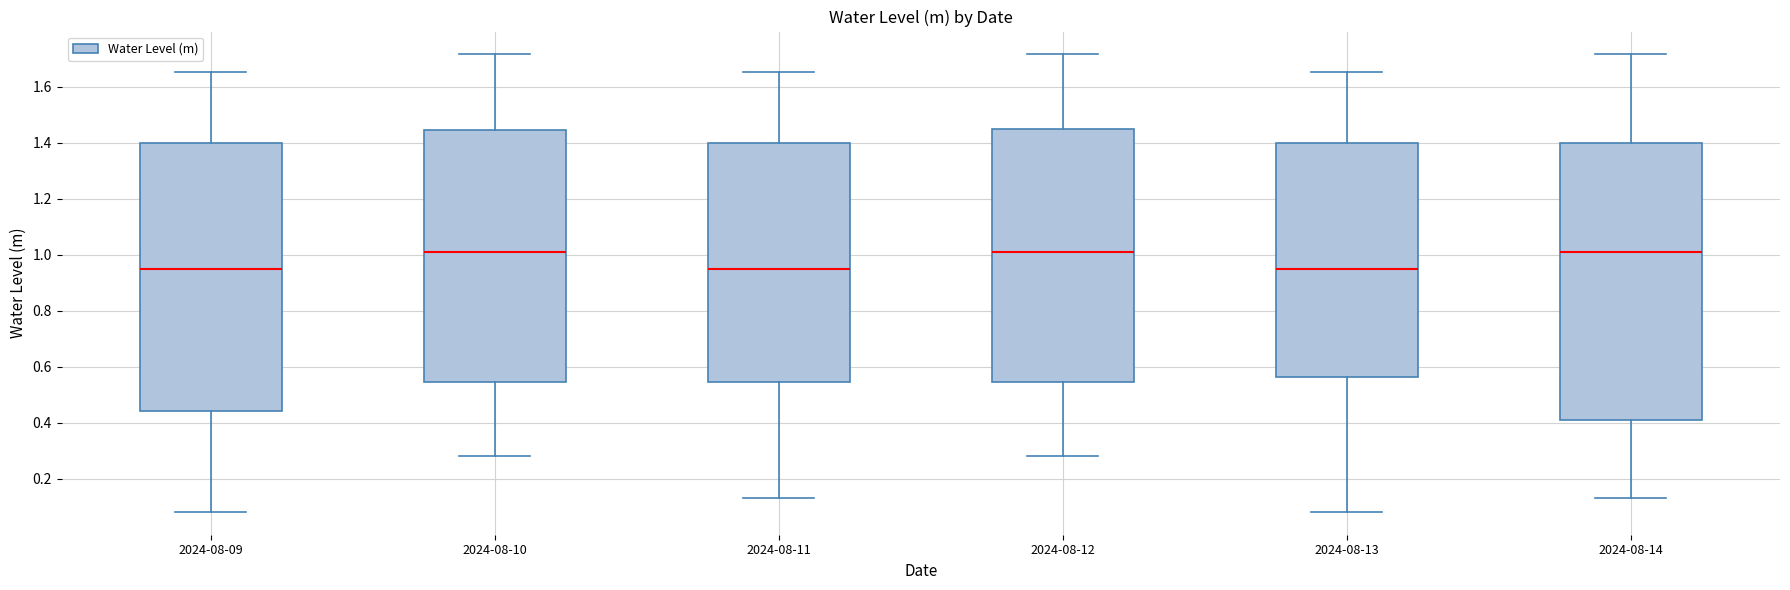

Where is the lower edge of the box for 2024-08-09 on the y-axis? The values are not printed on the chart, so give them approximately, as read against the axis.

0.44